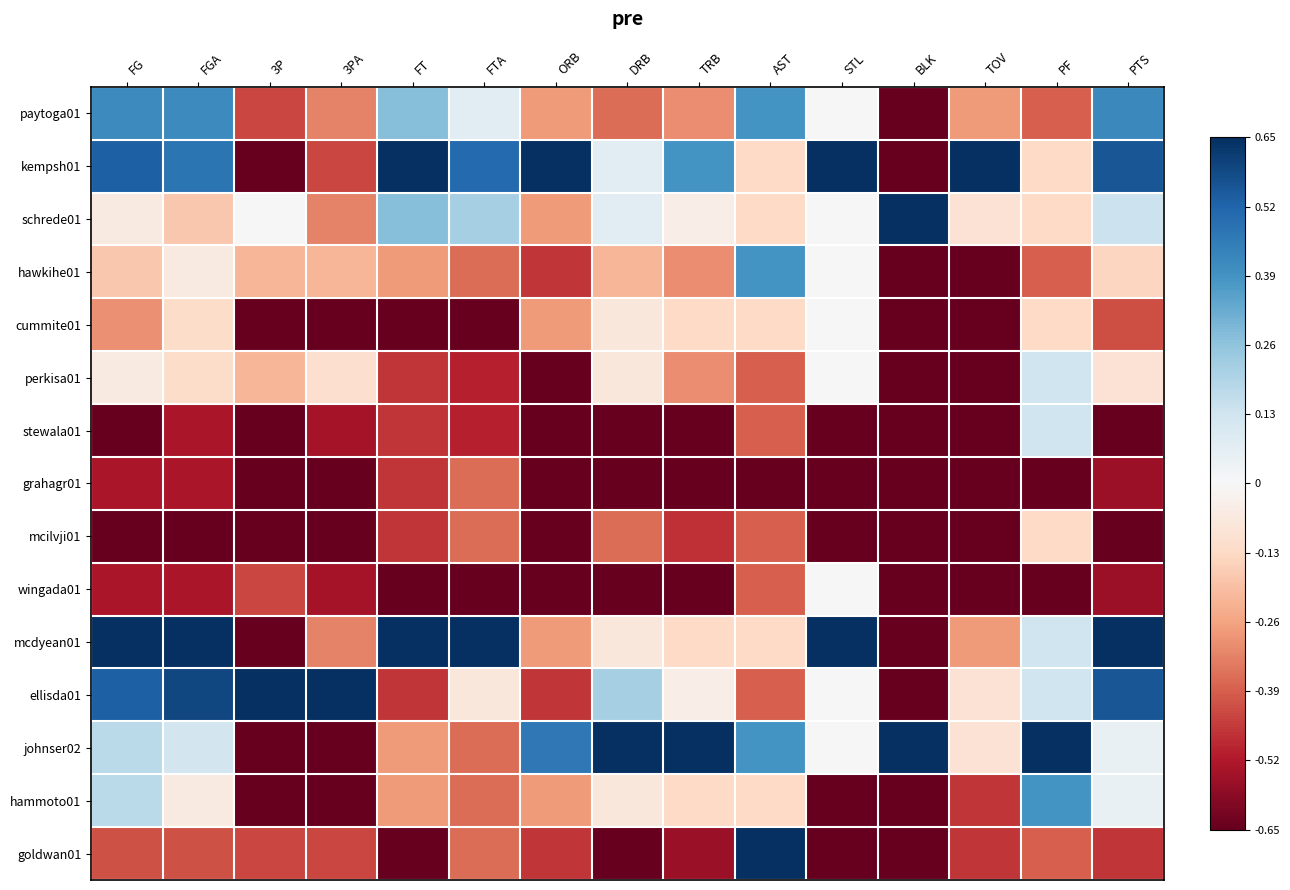

At PTS, list the series in order from largest to smallest.

mcdyean01, kempsh01, ellisda01, paytoga01, schrede01, johnser02, hammoto01, perkisa01, hawkihe01, cummite01, goldwan01, grahagr01, wingada01, stewala01, mcilvji01